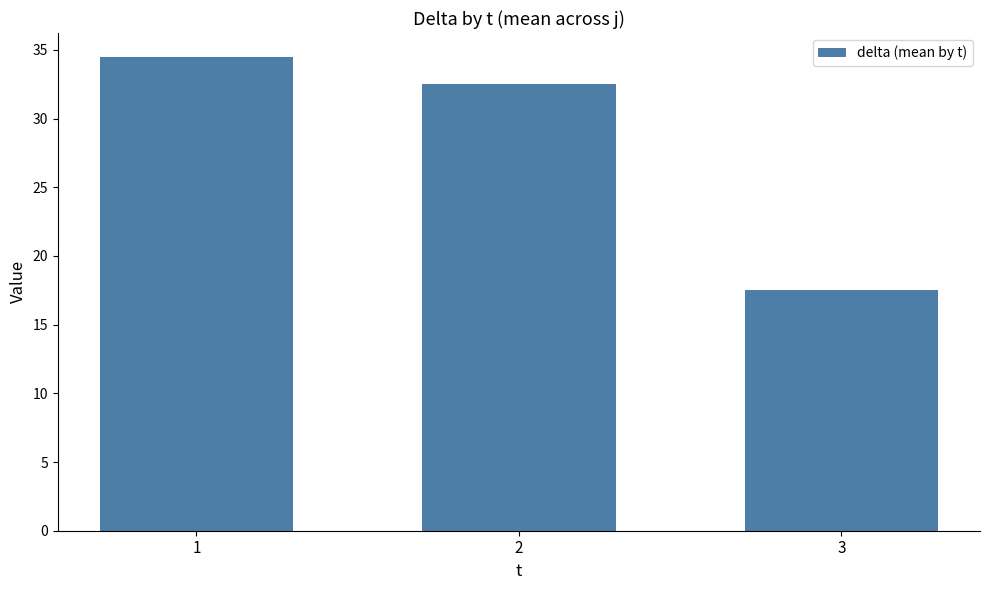

What is the change in value from 2 to 3?

-15.0